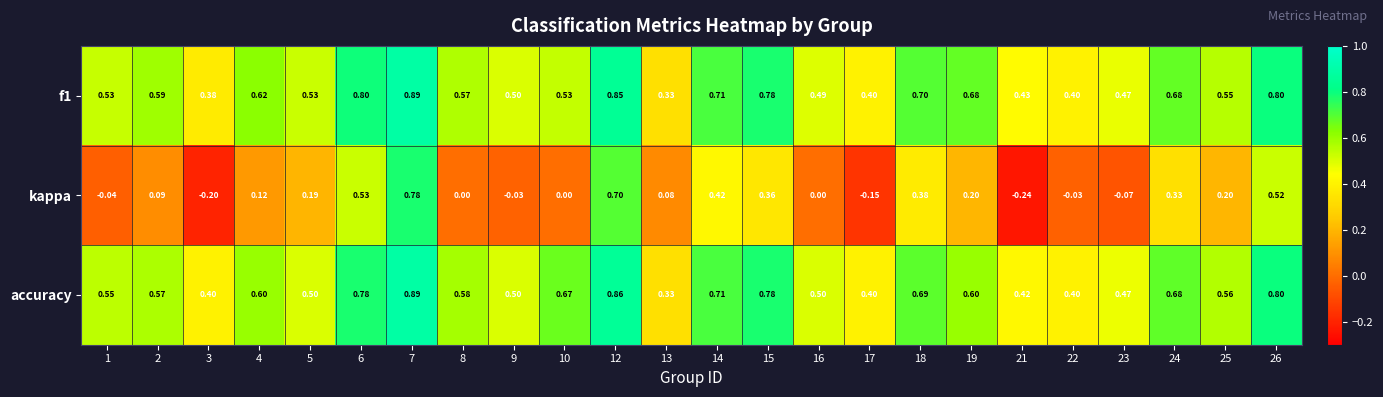

At how many categories does at least one series exceed 0?

24